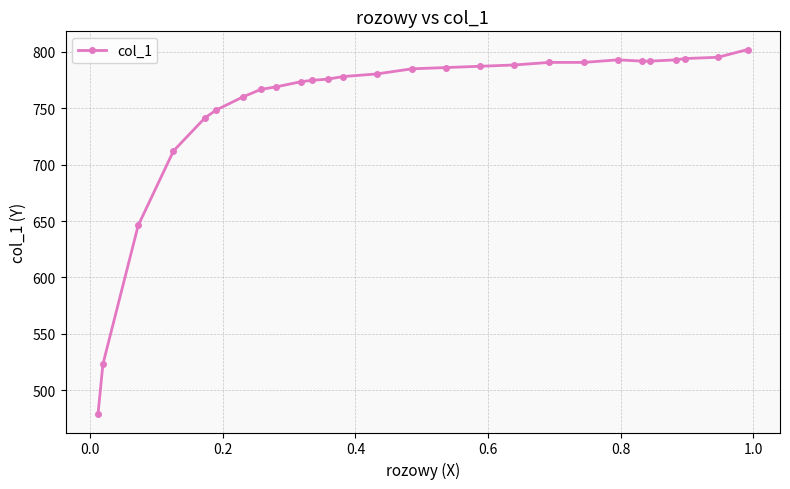

What is the sum of all values?

20319.1